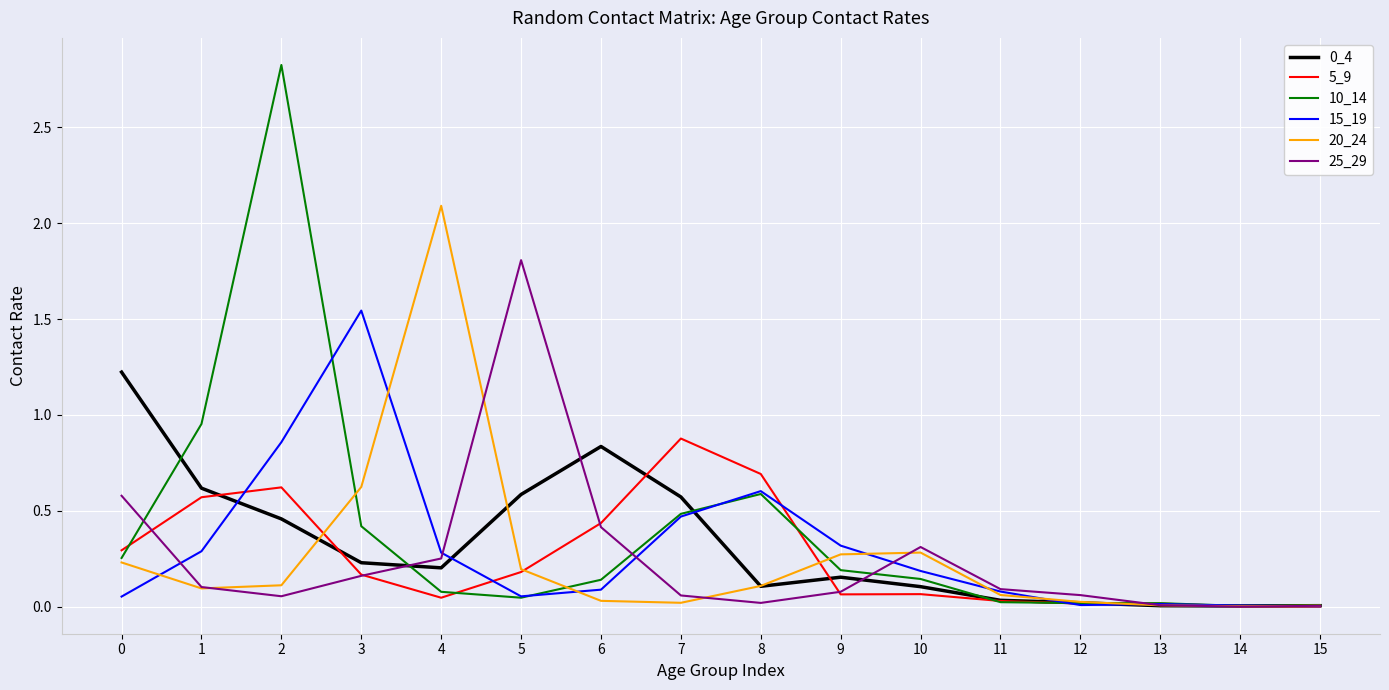

Does the chart have visible grid lines?

Yes